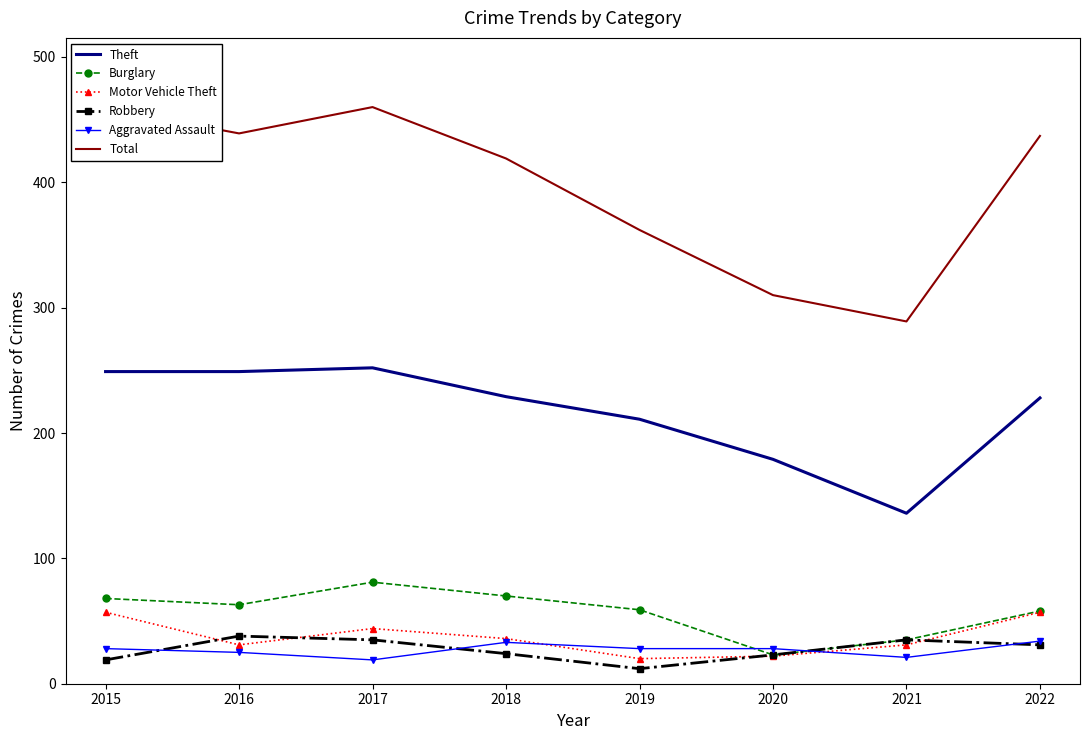

Where is the first local maximum for Total?

2017